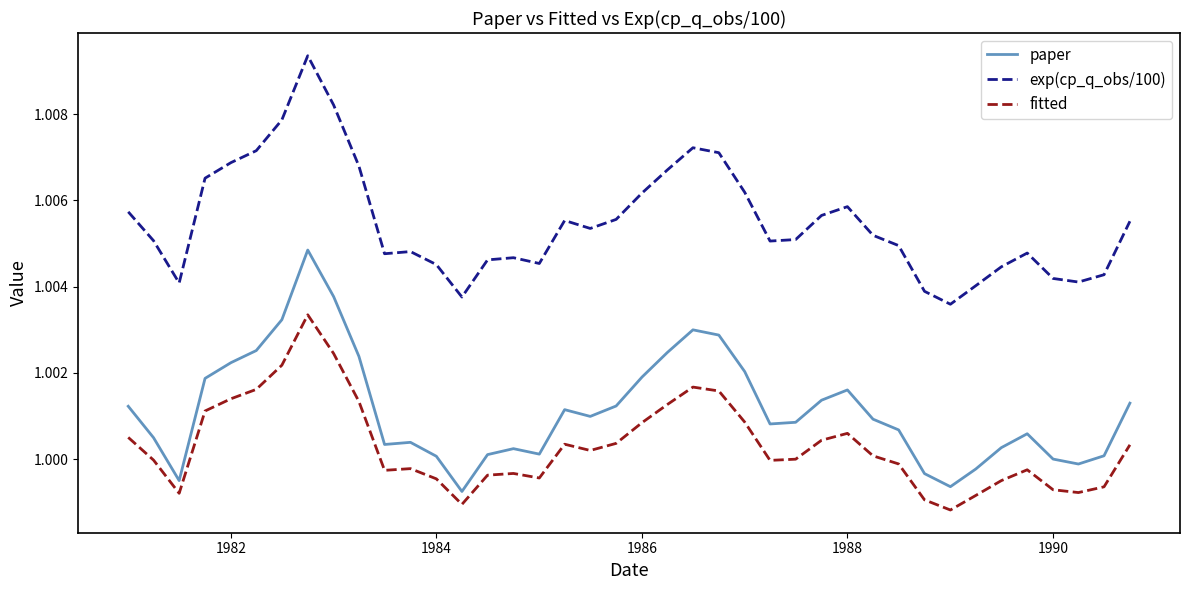

At how many categories does at least one series exceed 1?

40